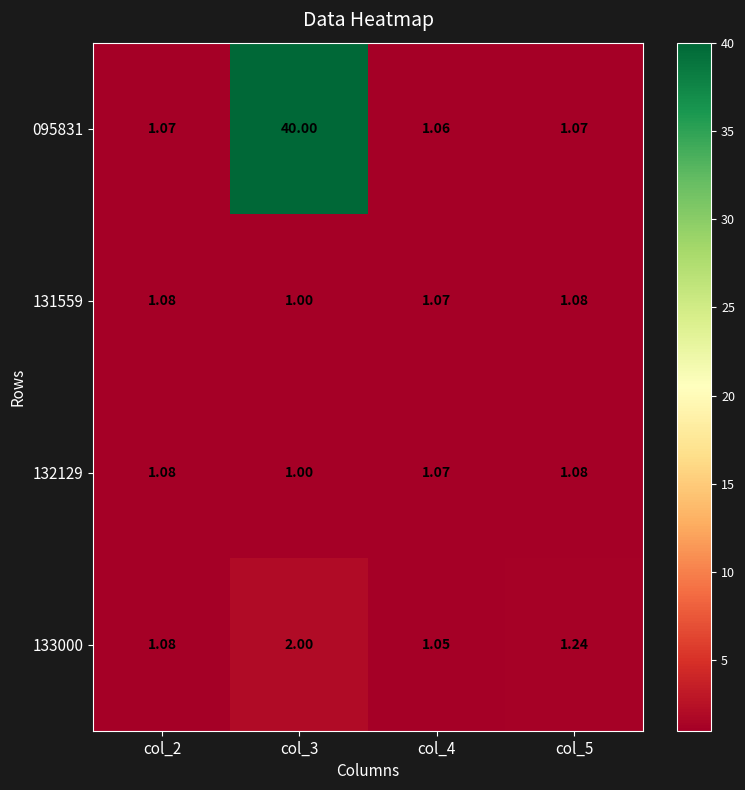

Is the value of 095831 at col_5 greater than the value of 133000 at col_2?

No